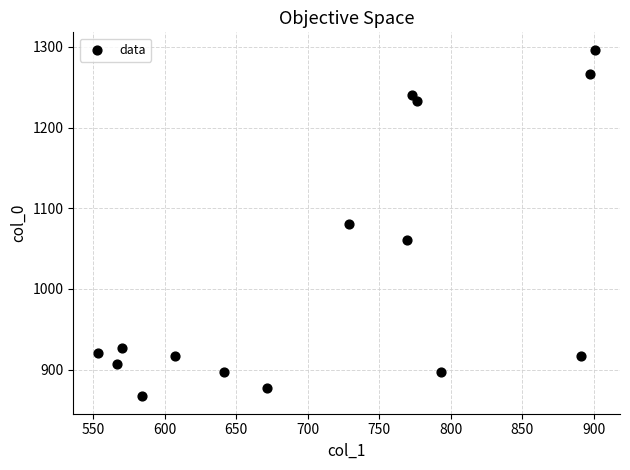

What is the range of X values (max minus min)?

347.6